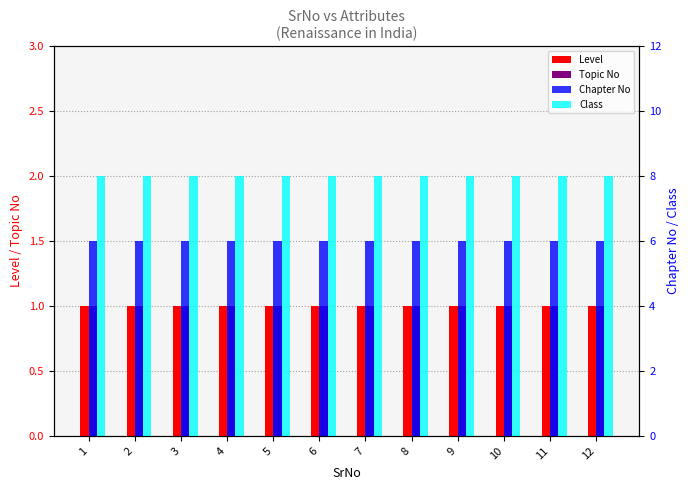

What are all the series names shown in the legend?

Level, Topic No, Chapter No, Class